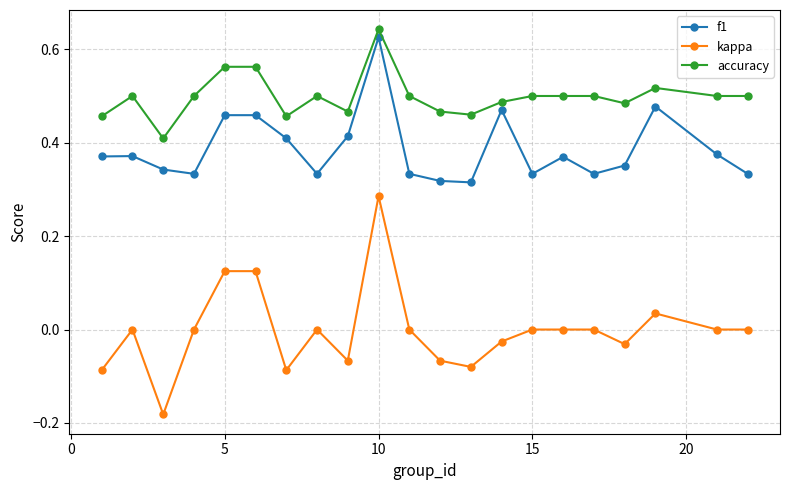

Which series has the largest range (max minus min)?

kappa